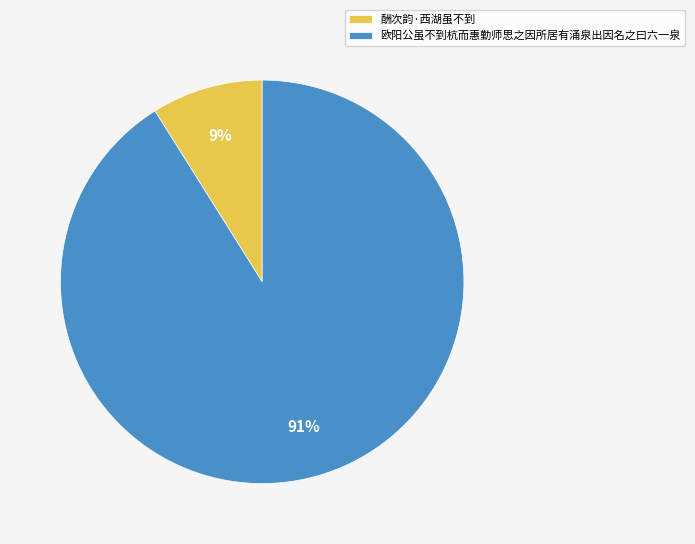

True or false: 酬次韵·西湖虽不到 accounts for 3% of the total.

False